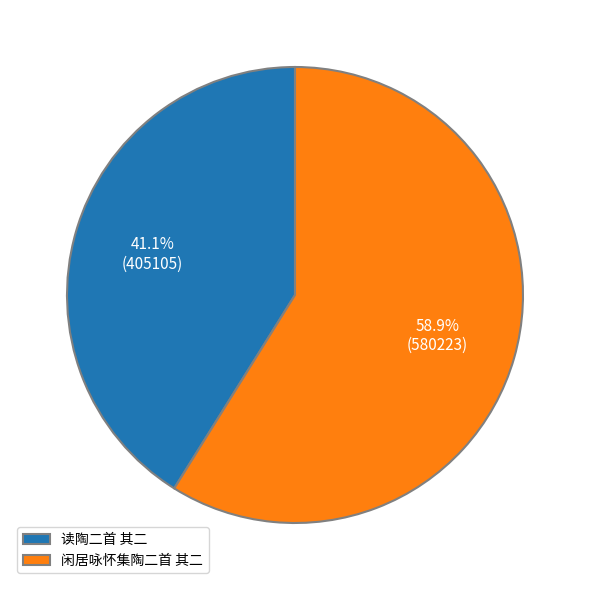

Combined, what portion of the pie is 读陶二首 其二 and 闲居咏怀集陶二首 其二?

100.0%